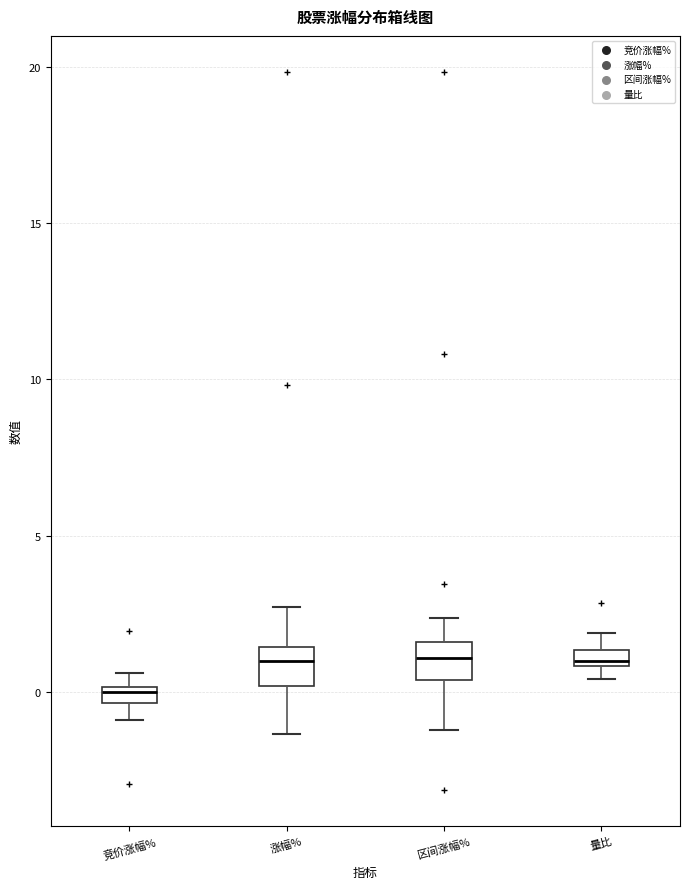

Which box has the lowest median line?

竞价涨幅%